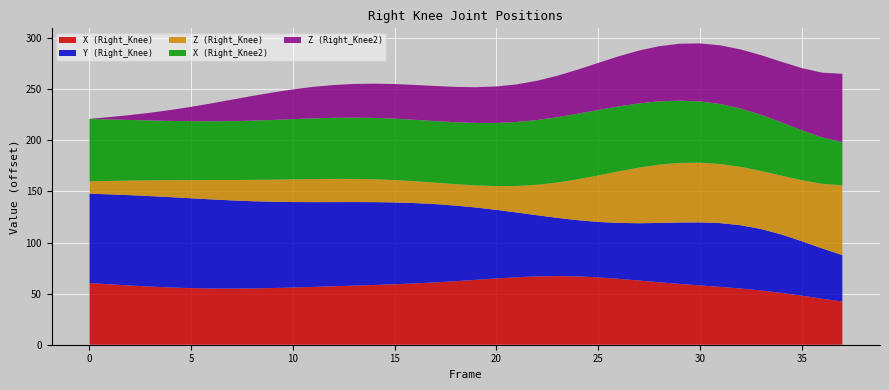

Reading left to right, extract all data points from this chart.

X (Right_Knee): -11.0	-12.2	-13.4	-14.5	-15.3	-16.0	-16.4	-16.5	-16.3	-15.9	-15.4	-14.8	-14.2	-13.5	-12.9	-12.2	-11.3	-10.3	-9.2	-7.9	-6.5	-5.3	-4.5	-4.2	-4.5	-5.4	-6.8	-8.5	-10.2	-11.9	-13.3	-14.8	-16.3	-18.3	-20.6	-23.4	-26.3	-29.1
Y (Right_Knee): 16.1	16.6	17.0	17.2	17.0	16.6	15.9	15.0	14.0	13.1	12.3	11.6	11.0	10.4	9.7	8.7	7.2	5.2	2.6	-0.6	-4.2	-8.0	-11.5	-14.4	-16.4	-17.1	-16.7	-15.3	-13.3	-11.3	-9.7	-8.9	-9.4	-11.2	-14.2	-18.0	-22.1	-26.0
Z (Right_Knee): -59.4	-58.2	-57.1	-55.9	-54.7	-53.6	-52.4	-51.4	-50.5	-49.8	-49.2	-48.8	-48.7	-48.7	-49.0	-49.5	-50.0	-50.4	-50.4	-49.7	-48.1	-45.4	-41.6	-36.8	-31.4	-25.9	-20.9	-17.0	-14.3	-13.1	-13.0	-13.6	-14.3	-14.5	-13.8	-11.7	-8.1	-3.1
X (Right_Knee2): -10.2	-11.2	-12.1	-12.8	-13.4	-13.7	-13.9	-13.7	-13.4	-12.9	-12.4	-12.0	-11.6	-11.4	-11.3	-11.3	-11.2	-11.1	-10.8	-10.2	-9.5	-8.7	-8.0	-7.4	-7.2	-7.3	-7.8	-8.5	-9.4	-10.3	-11.4	-12.6	-14.2	-16.4	-19.2	-22.4	-25.9	-29.1
Z (Right_Knee2): -71.4	-69.1	-66.6	-63.8	-60.7	-57.3	-53.8	-50.4	-47.3	-44.5	-42.3	-40.5	-39.3	-38.4	-37.9	-37.5	-37.3	-37.0	-36.8	-36.4	-35.7	-34.6	-32.9	-30.8	-28.2	-25.3	-22.4	-19.7	-17.4	-15.7	-14.6	-14.0	-13.6	-13.0	-12.1	-10.6	-8.1	-4.5